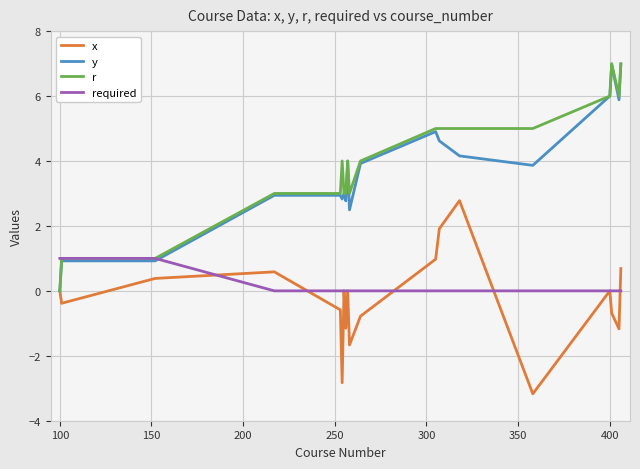

What is the maximum value shown in the chart?

7.0